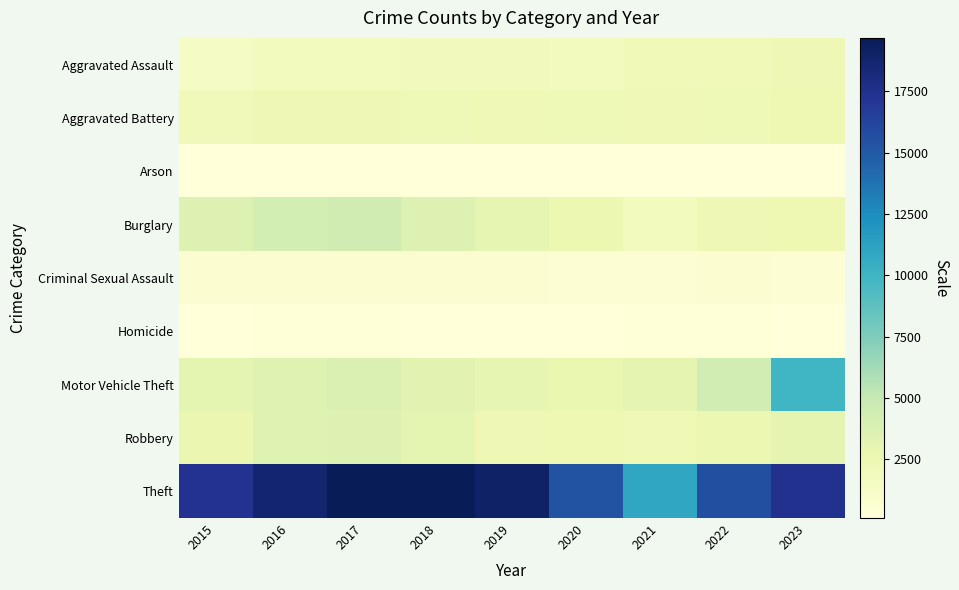

Which series changed the most between 2016 and 2018?

Theft